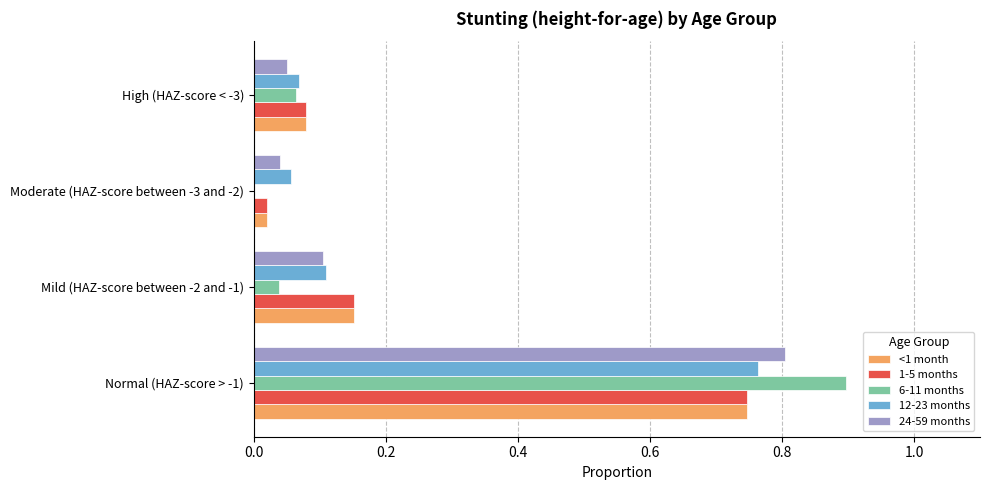

At which category is the sum across all series the highest?

Normal (HAZ-score > -1)